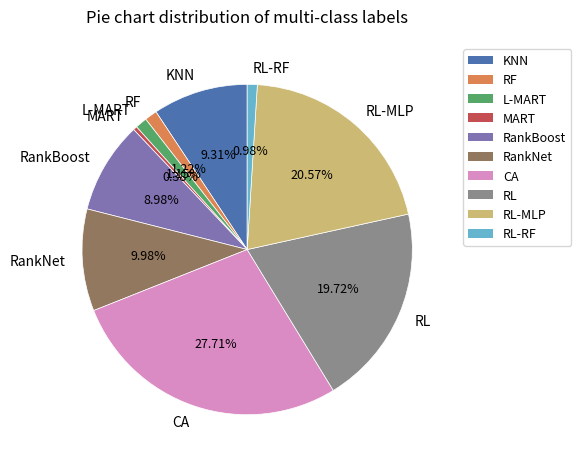

Is MART the majority of the pie?

No